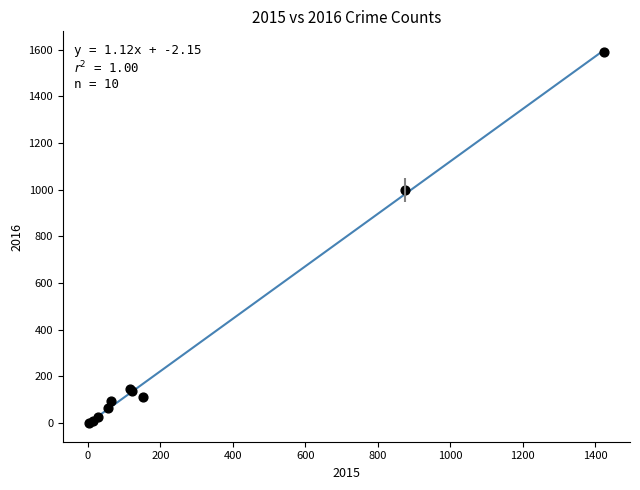

What Y value in the scatter plot is closest to 796?

999